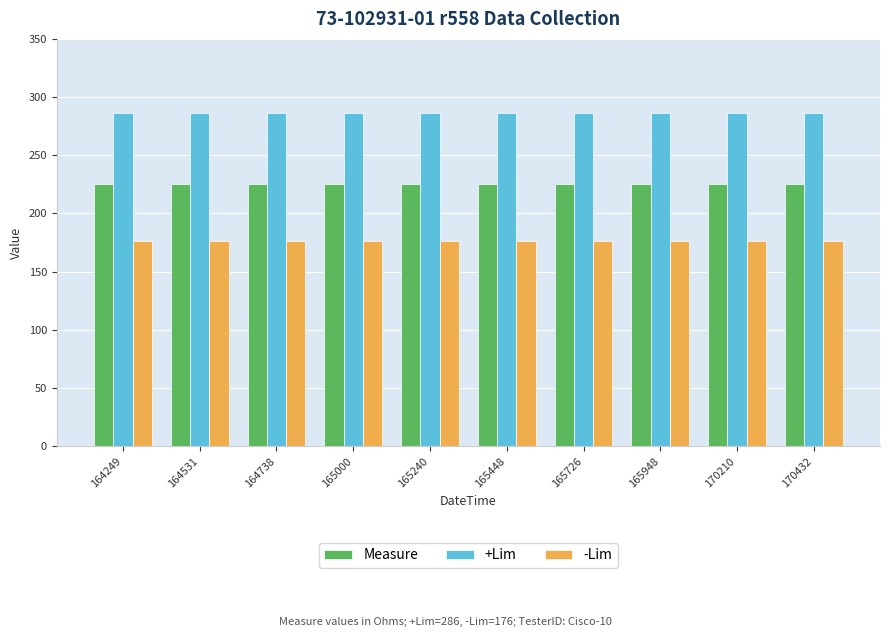

What are all the series names shown in the legend?

Measure, +Lim, -Lim